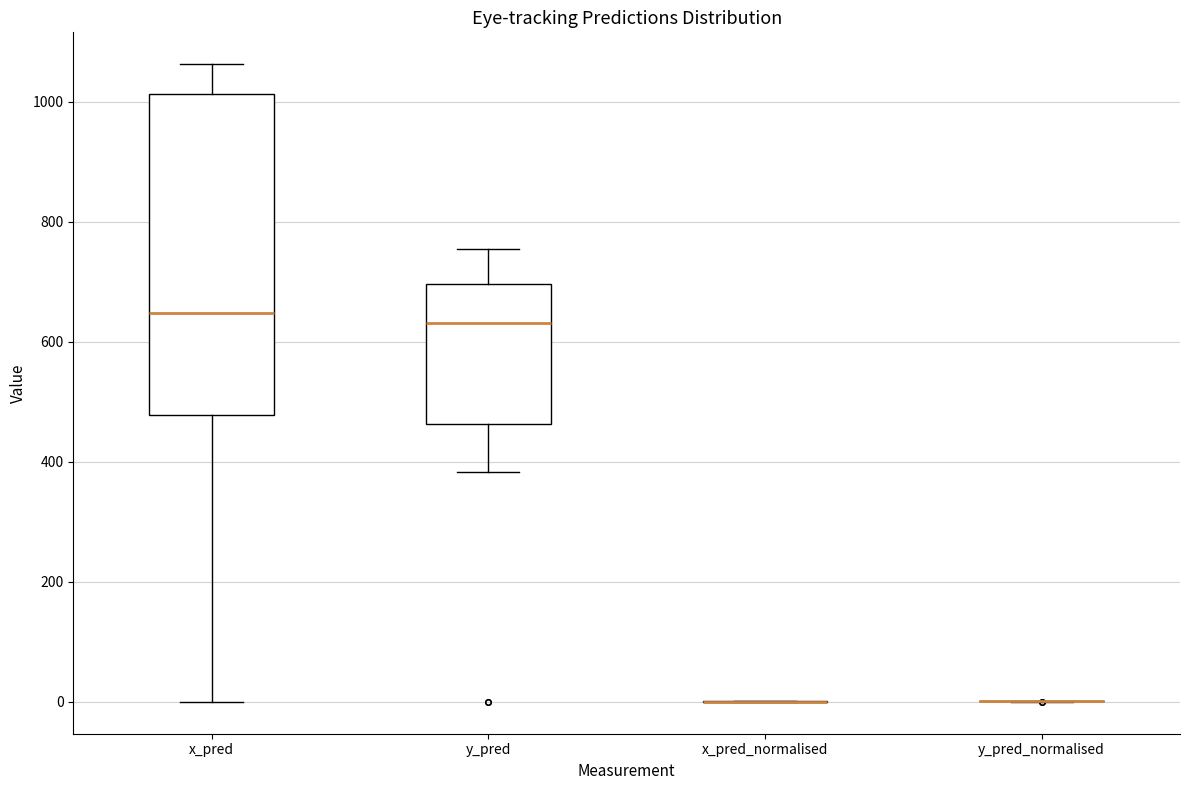

Which box is the tallest, from its lower edge to its upper edge?

x_pred